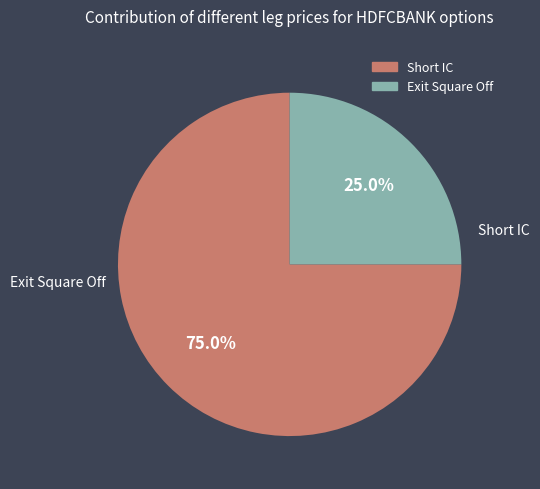

Does Short IC account for over 50% of the chart?

Yes